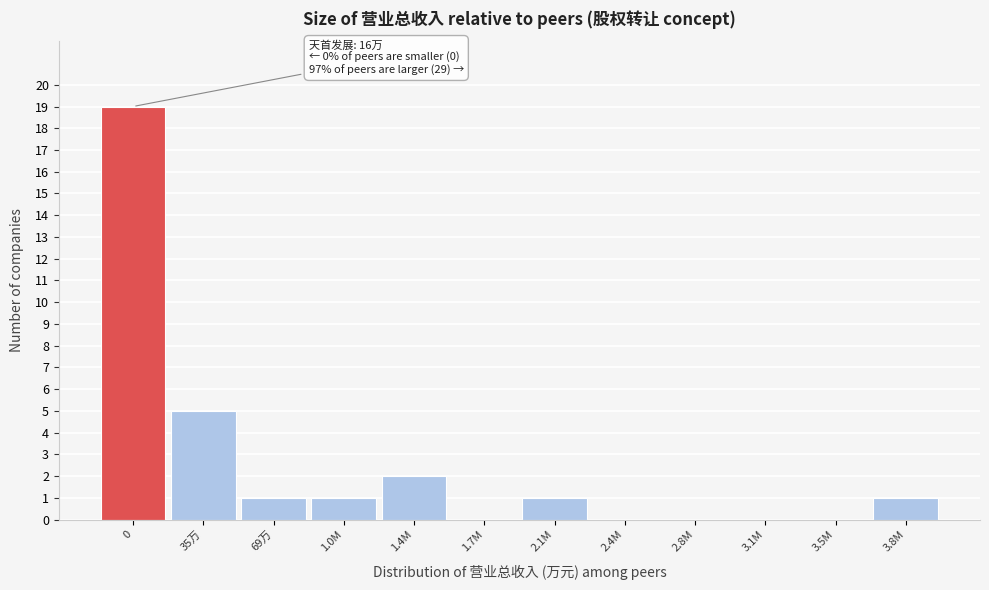

Reading left to right, what are all the values shown in this chart?

0=19	35万=5	69万=1	1.0M=1	1.4M=2	1.7M=0	2.1M=1	2.4M=0	2.8M=0	3.1M=0	3.5M=0	3.8M=1